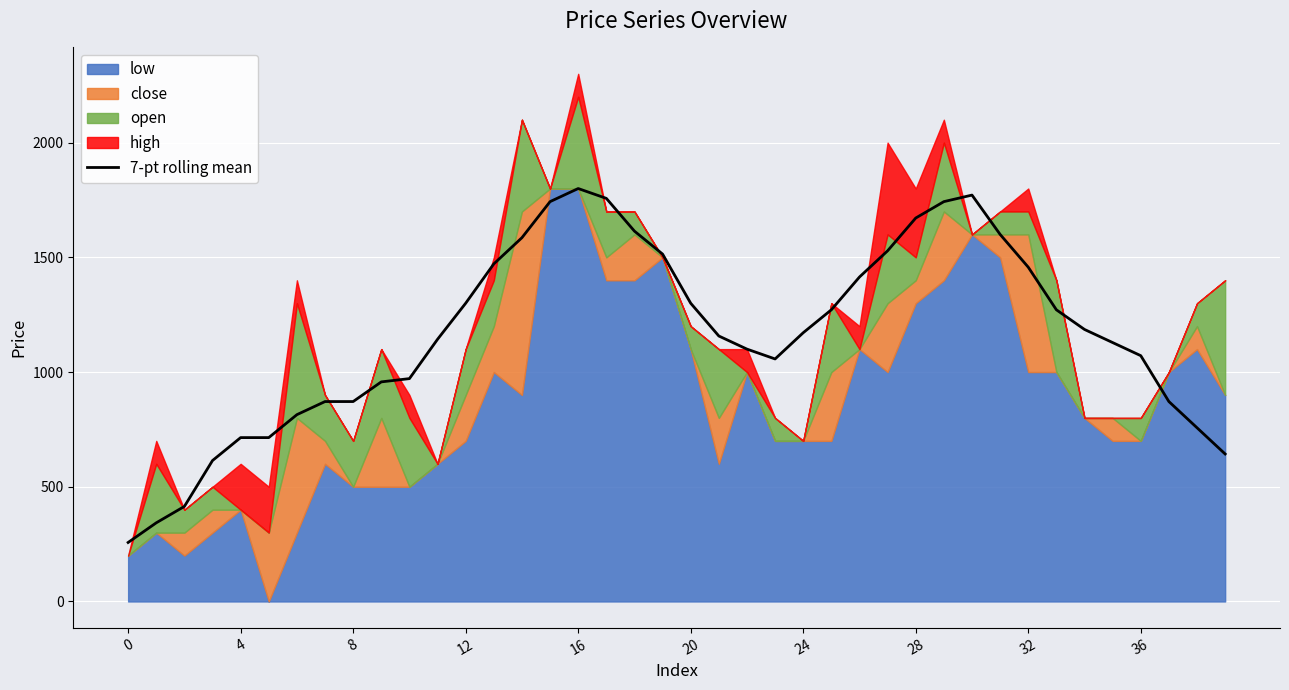

Which category has the highest value across all series?

16